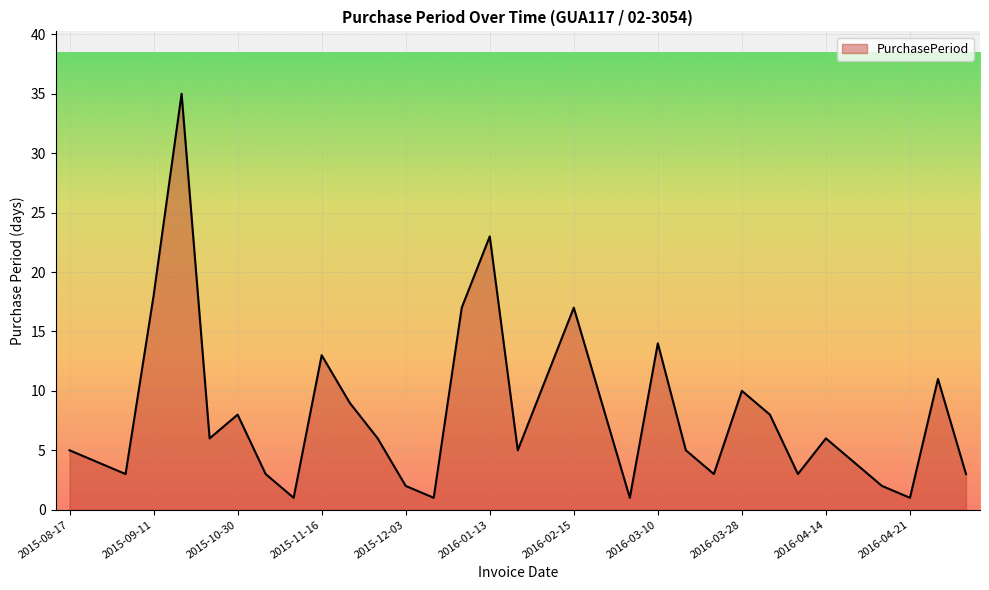

Does the chart display data point markers on the line(s)?

No